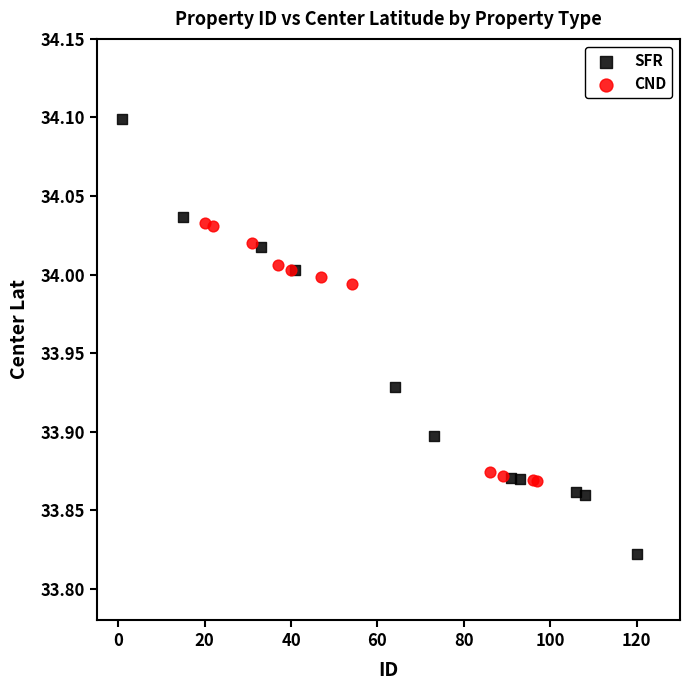

What are all the series names shown in the legend?

SFR, CND